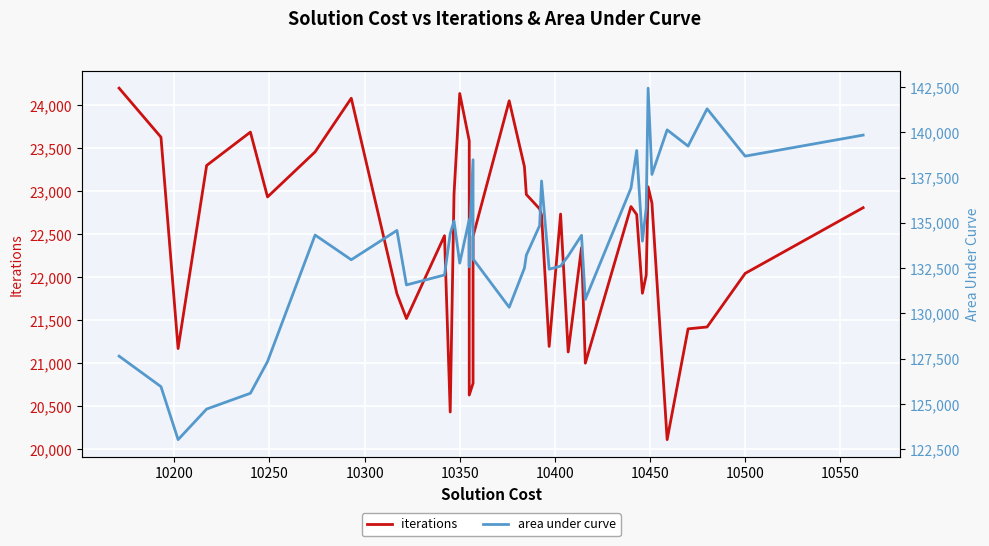

What are all the series names shown in the legend?

iterations, area under curve